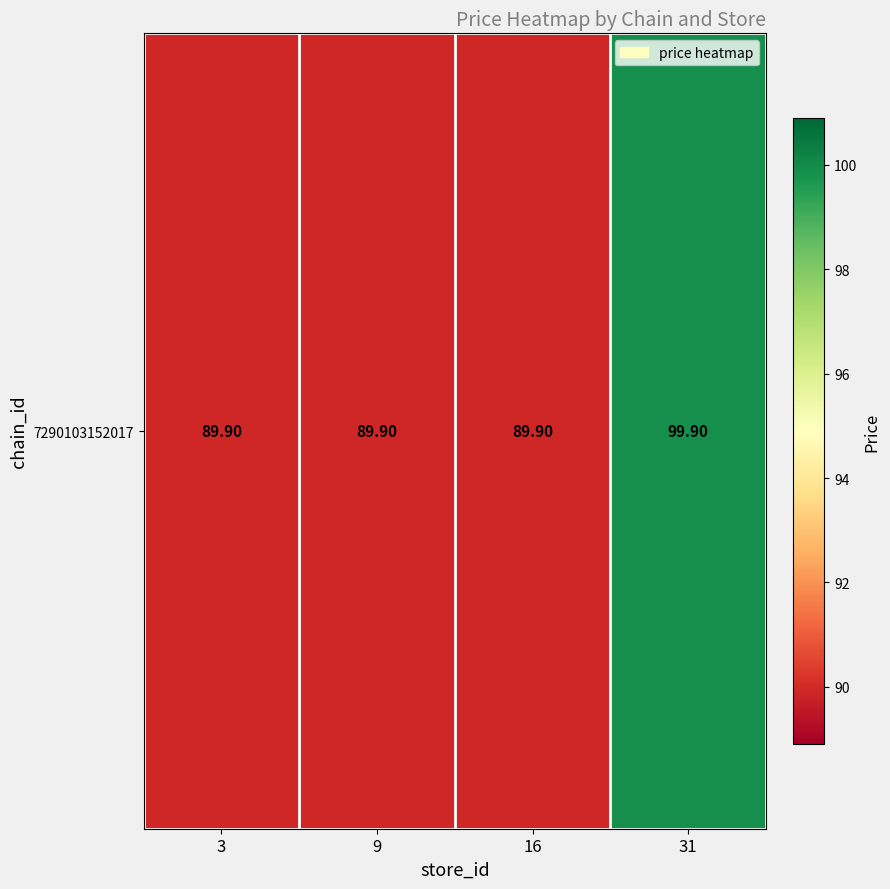

Count the number of categories in the chart.

4